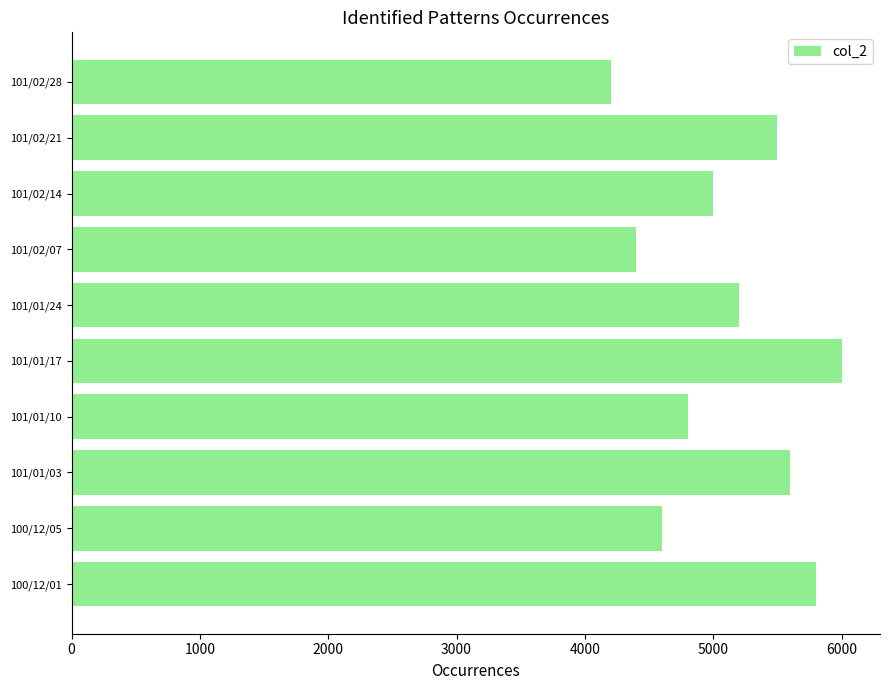

What is the average value?

5110